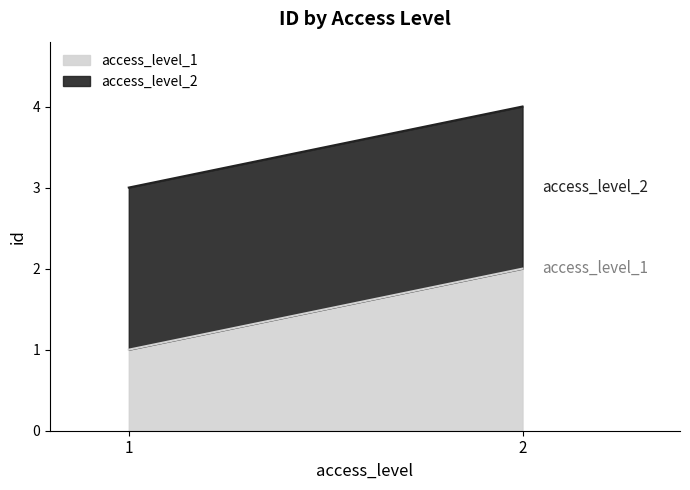

At which category does the chart reach its peak across all series?

2